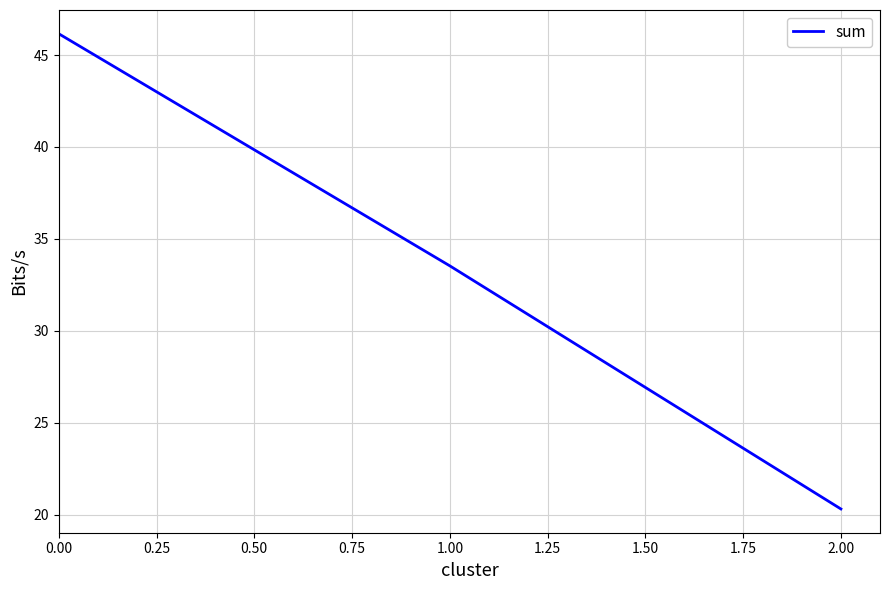

How many values exceed 33?

2